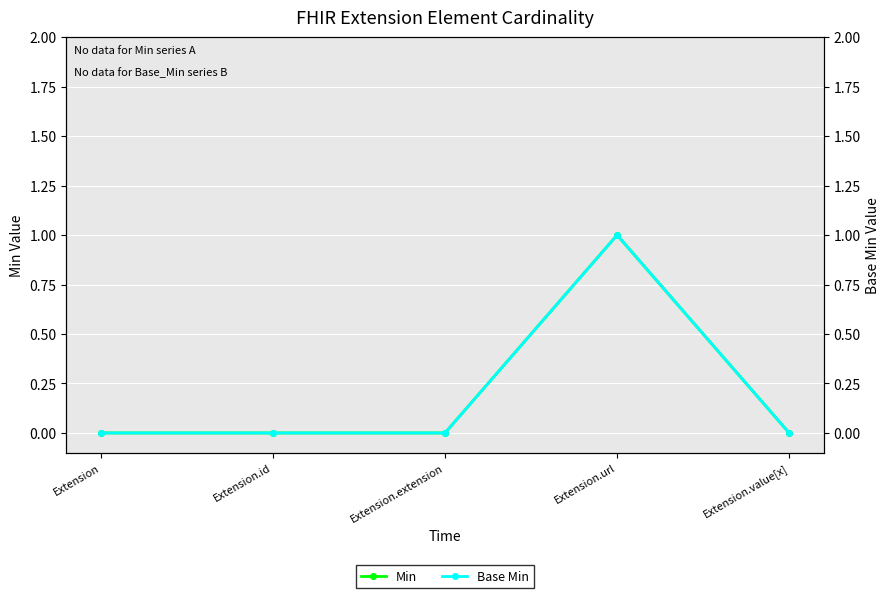

Reading right to left, list all the values displayed in this chart.

Min: Extension.value[x]=0	Extension.url=1	Extension.extension=0	Extension.id=0	Extension=0
Base Min: Extension.value[x]=0	Extension.url=1	Extension.extension=0	Extension.id=0	Extension=0